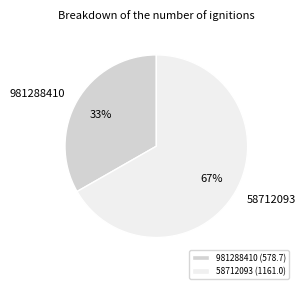

Which category has the biggest portion of the pie?

58712093